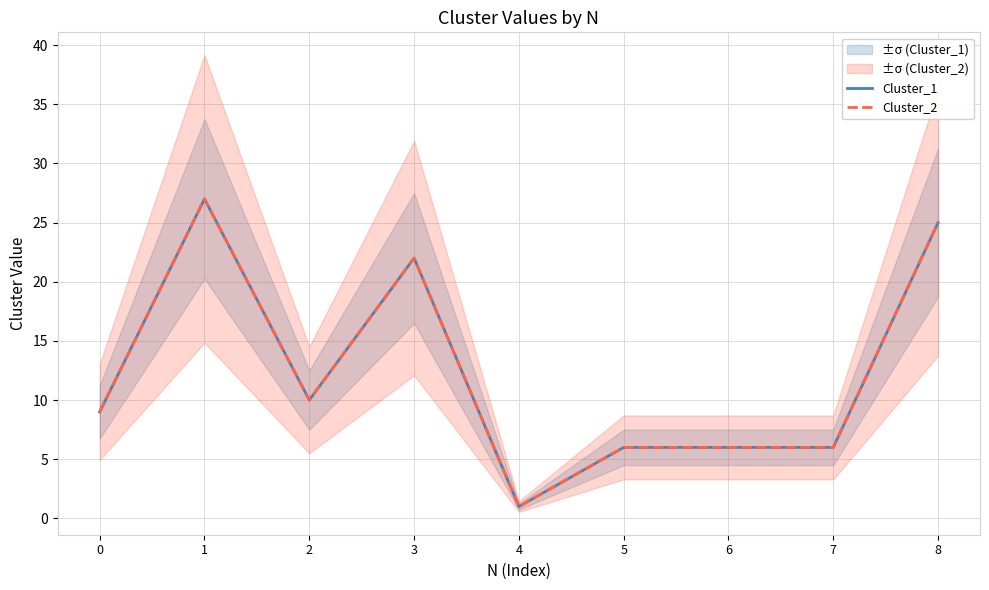

Count the Cluster_1 values in the range 6 to 22.

6